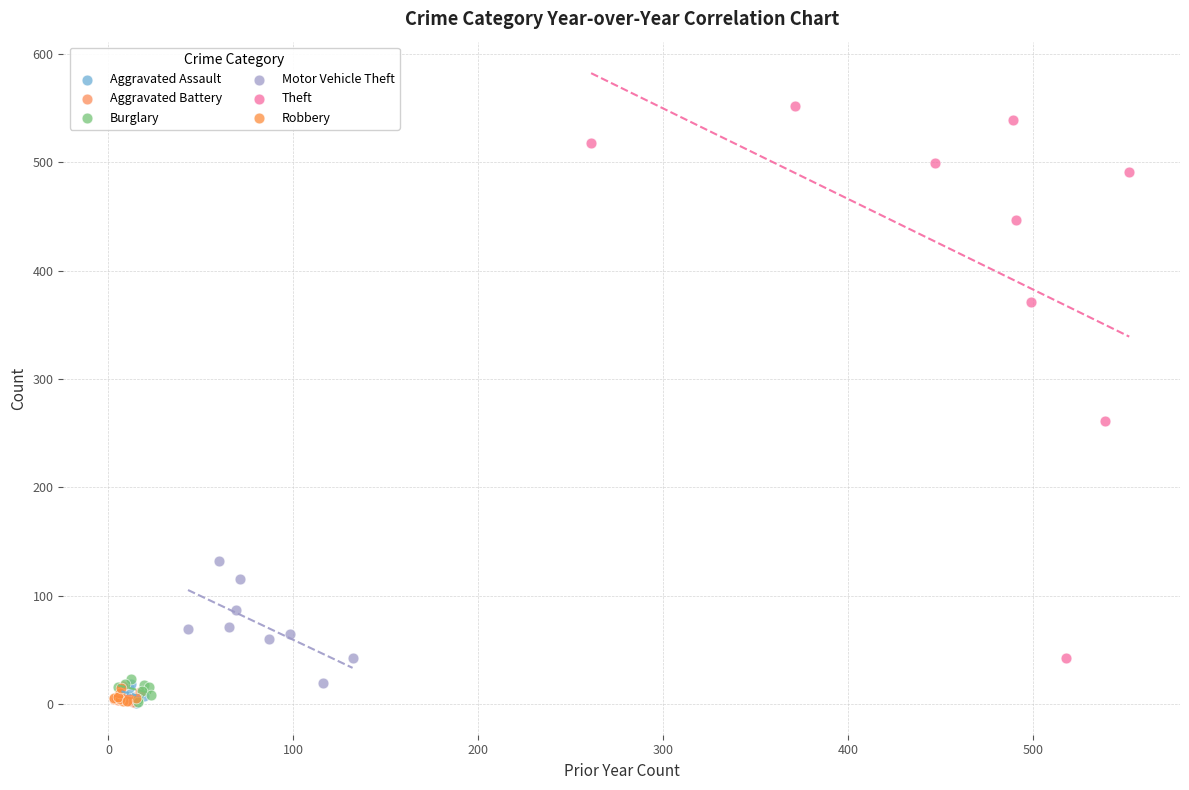

Which series has the widest spread of Y values?

Theft